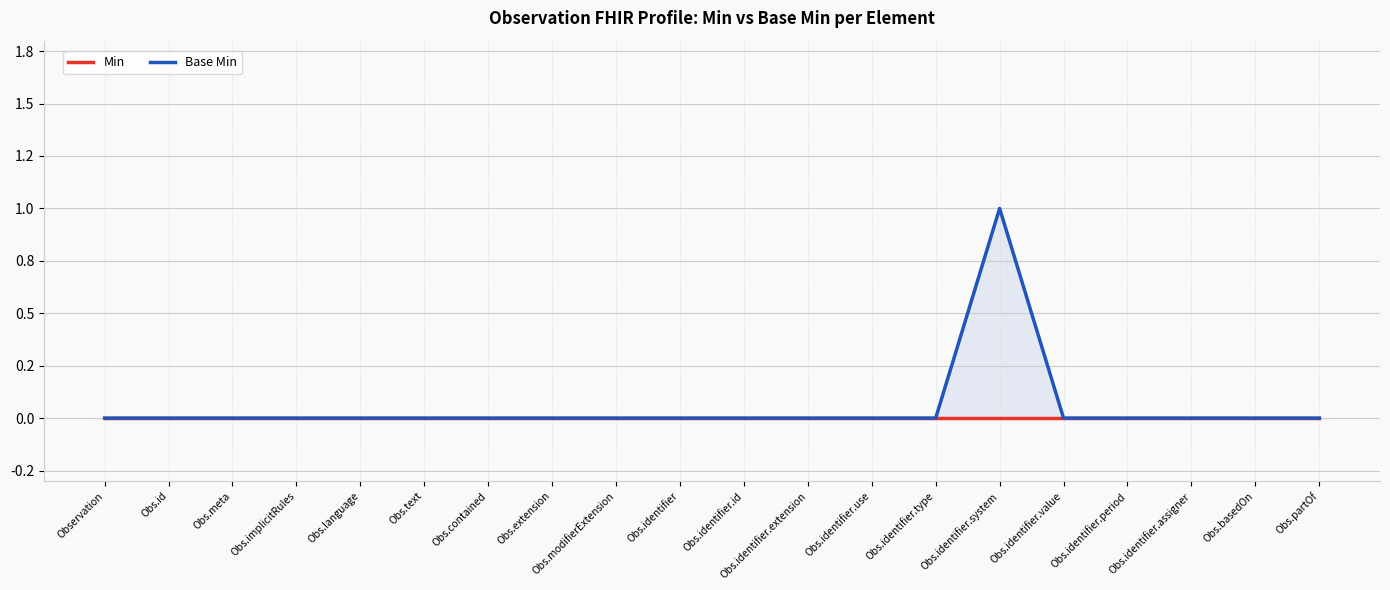

What is the maximum value shown in the chart?

1